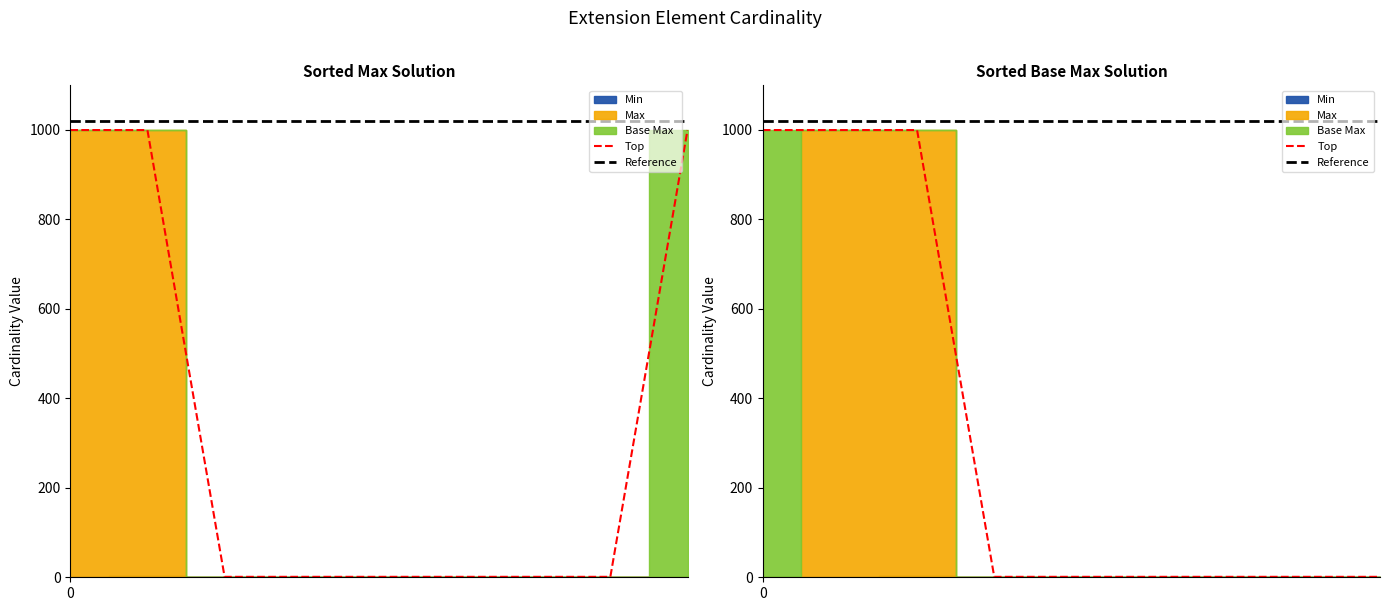

Reading left to right, extract all data points from this chart.

Max: 999	1	999	1	0	1	1	1	0
Base Max: 999	1	999	1	999	1	1	1	1